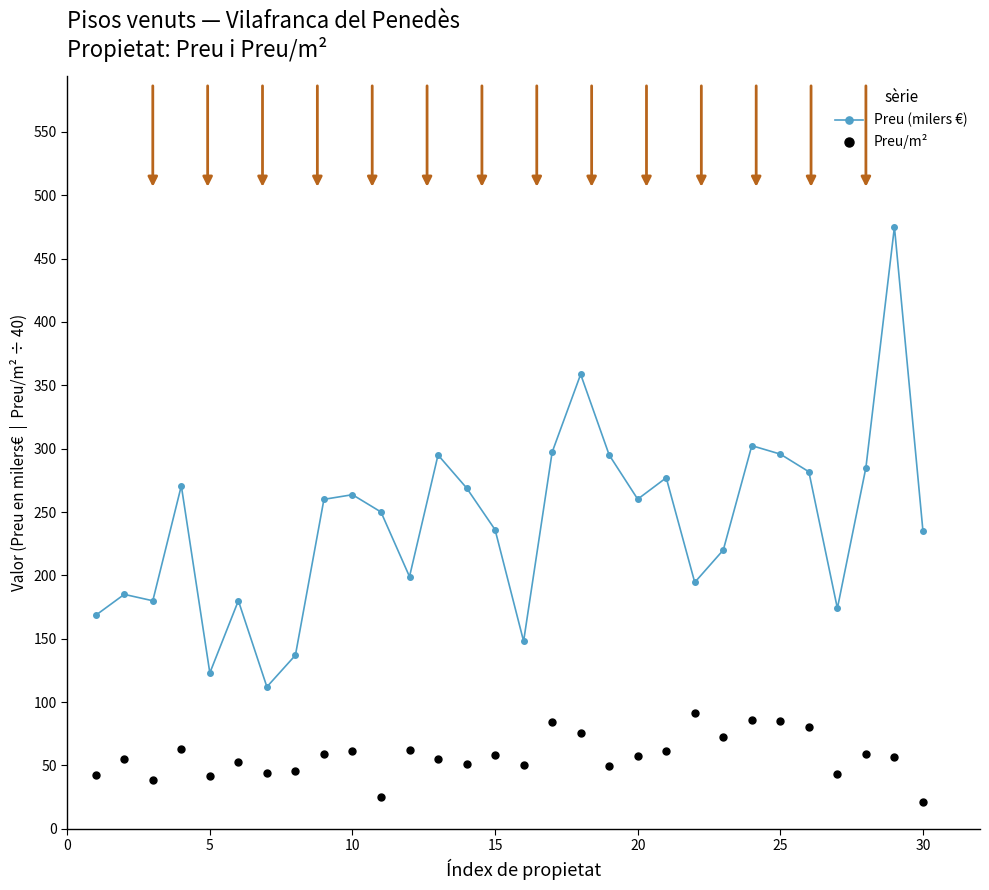

How many lines are shown in the chart?

2